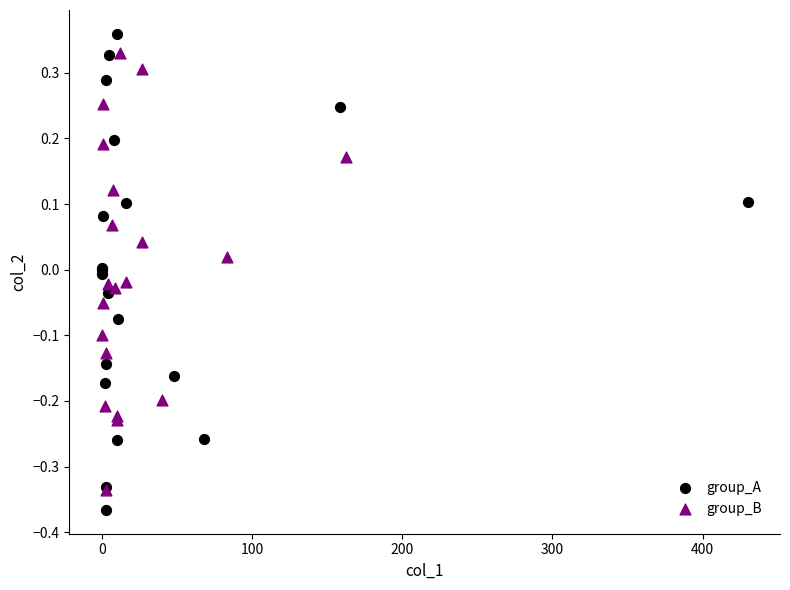

What are all the series names shown in the legend?

group_A, group_B